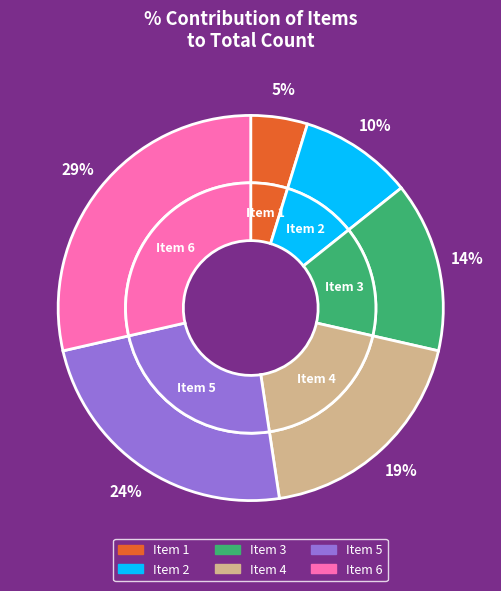

To the nearest percent, what is the difference between the largest and smallest slice percentages?

24%